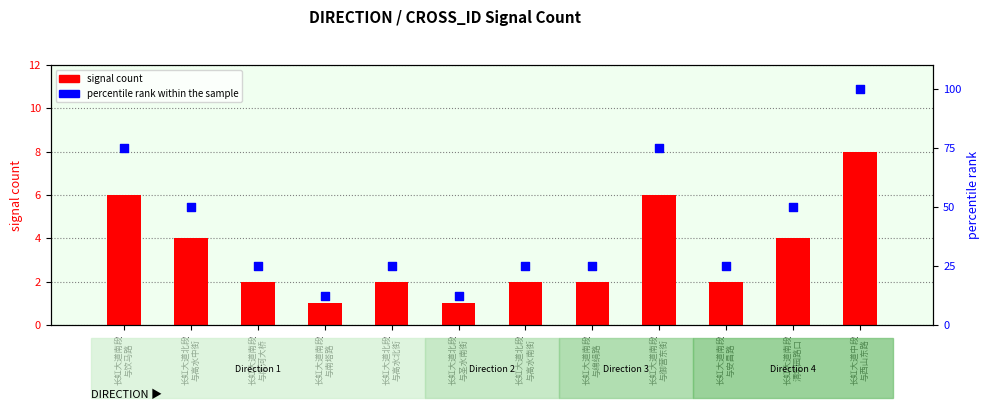

Which series has the largest total across all categories?

percentile rank within the sample